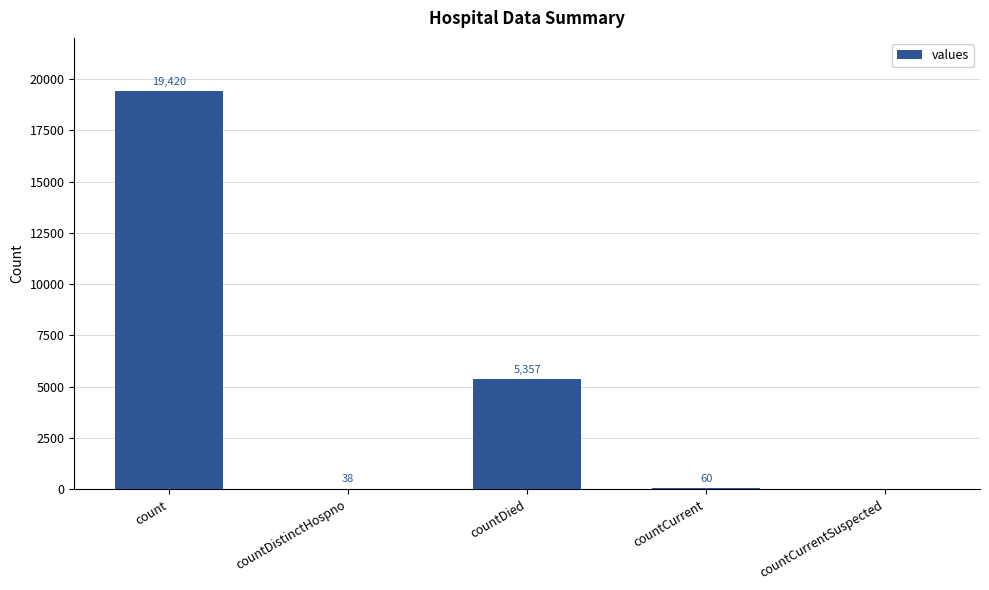

Reading left to right, transcribe all the data shown in this chart.

count=19420	countDistinctHospno=38	countDied=5357	countCurrent=60	countCurrentSuspected=0